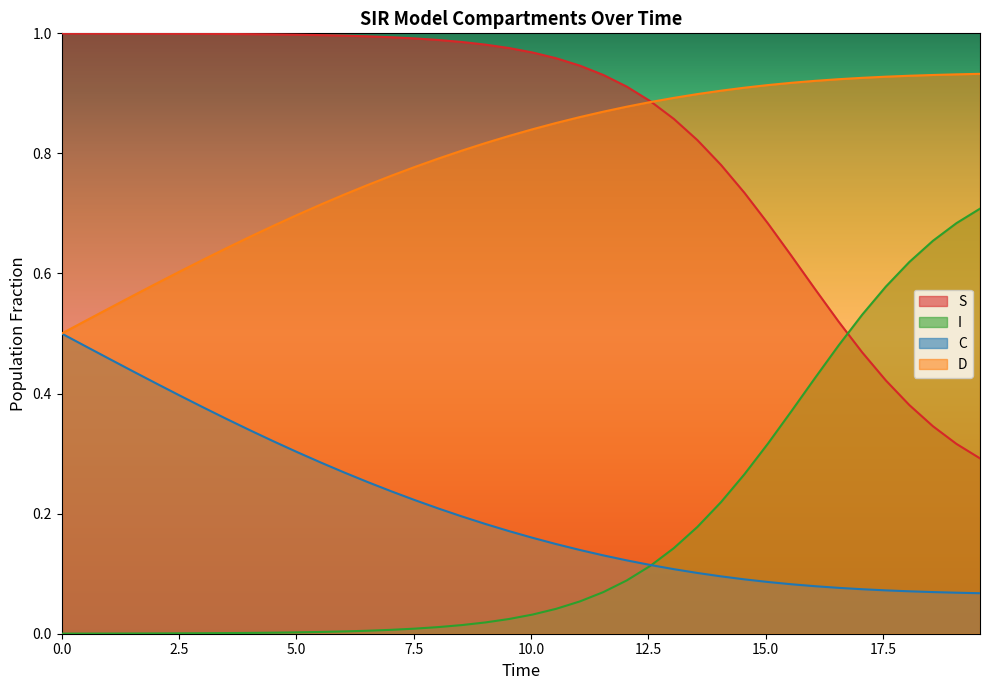

How many lines are shown in the chart?

4